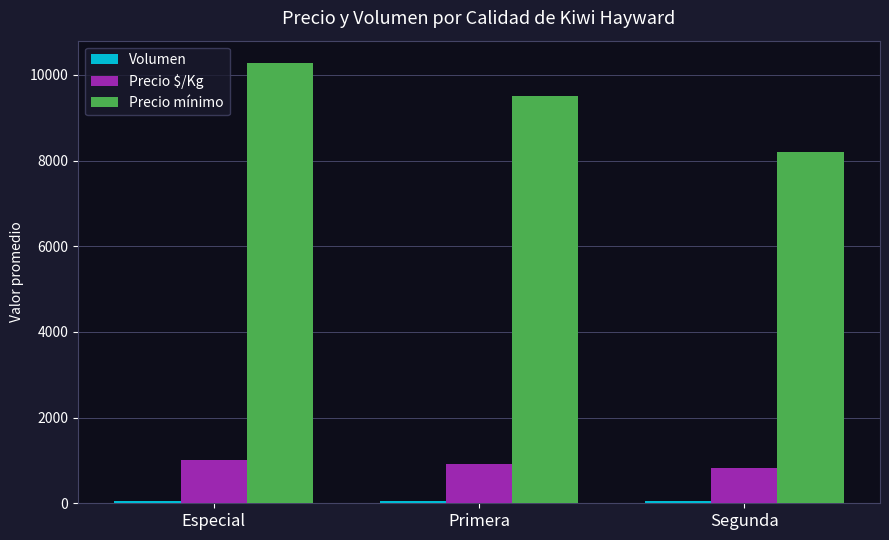

What is the average value of the Precio mínimo series?

9328